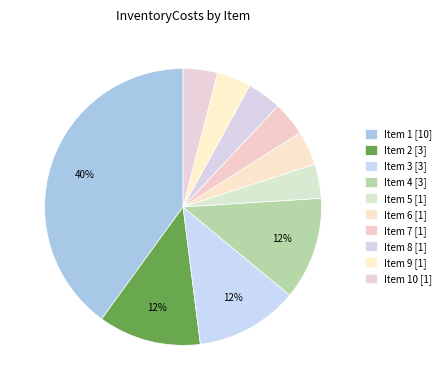

What is the largest slice in the pie chart?

1